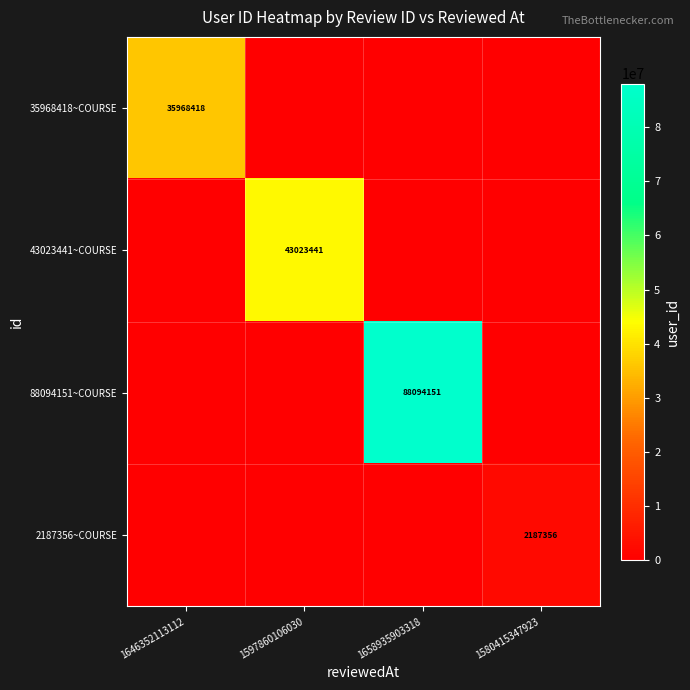

The 43023441~COURSE series shows 43023441 at 1597860106030. True or false?

True